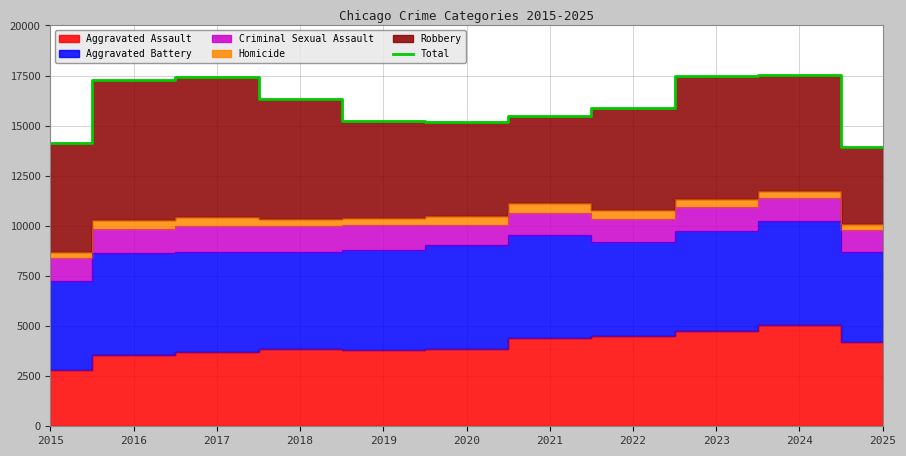

How many data points are less than 15875?

5